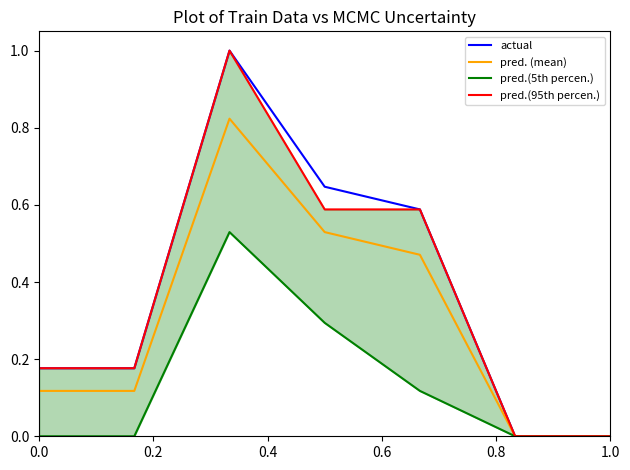

The actual series shows 0.0 at 1.0. True or false?

True